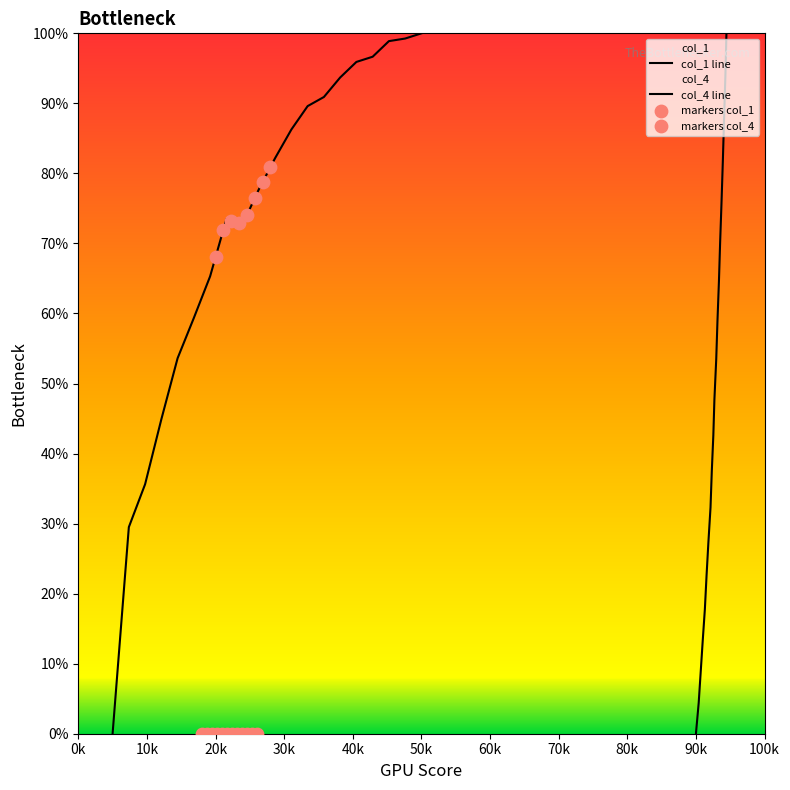

What are all the series names shown in the legend?

col_1, col_4